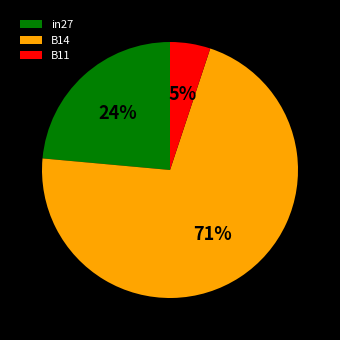

Is B14 the majority of the pie?

Yes